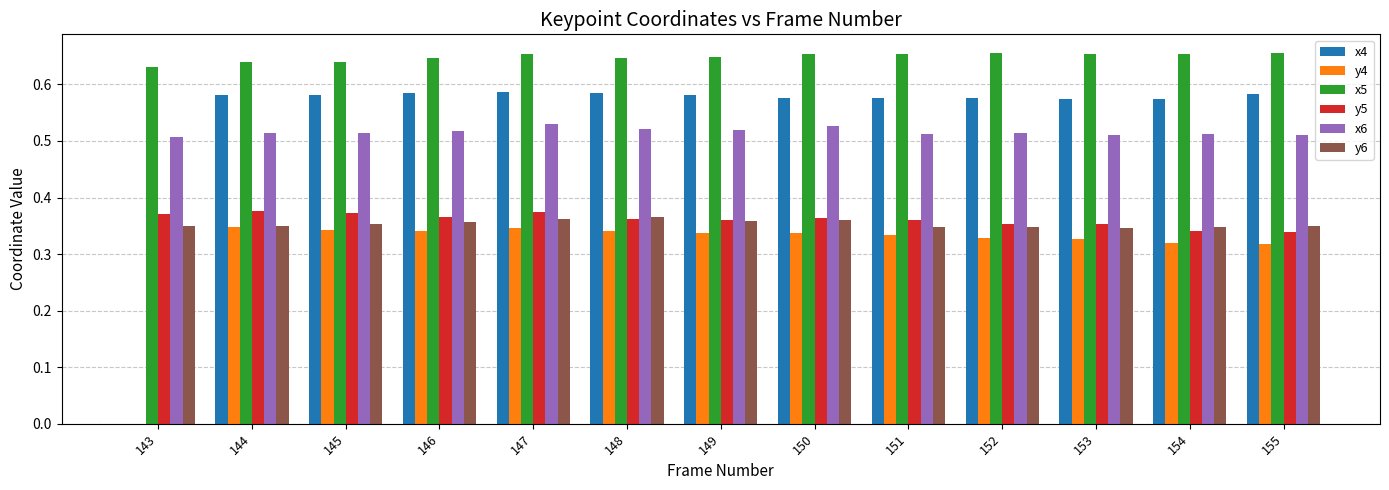

Are the bars horizontal?

No